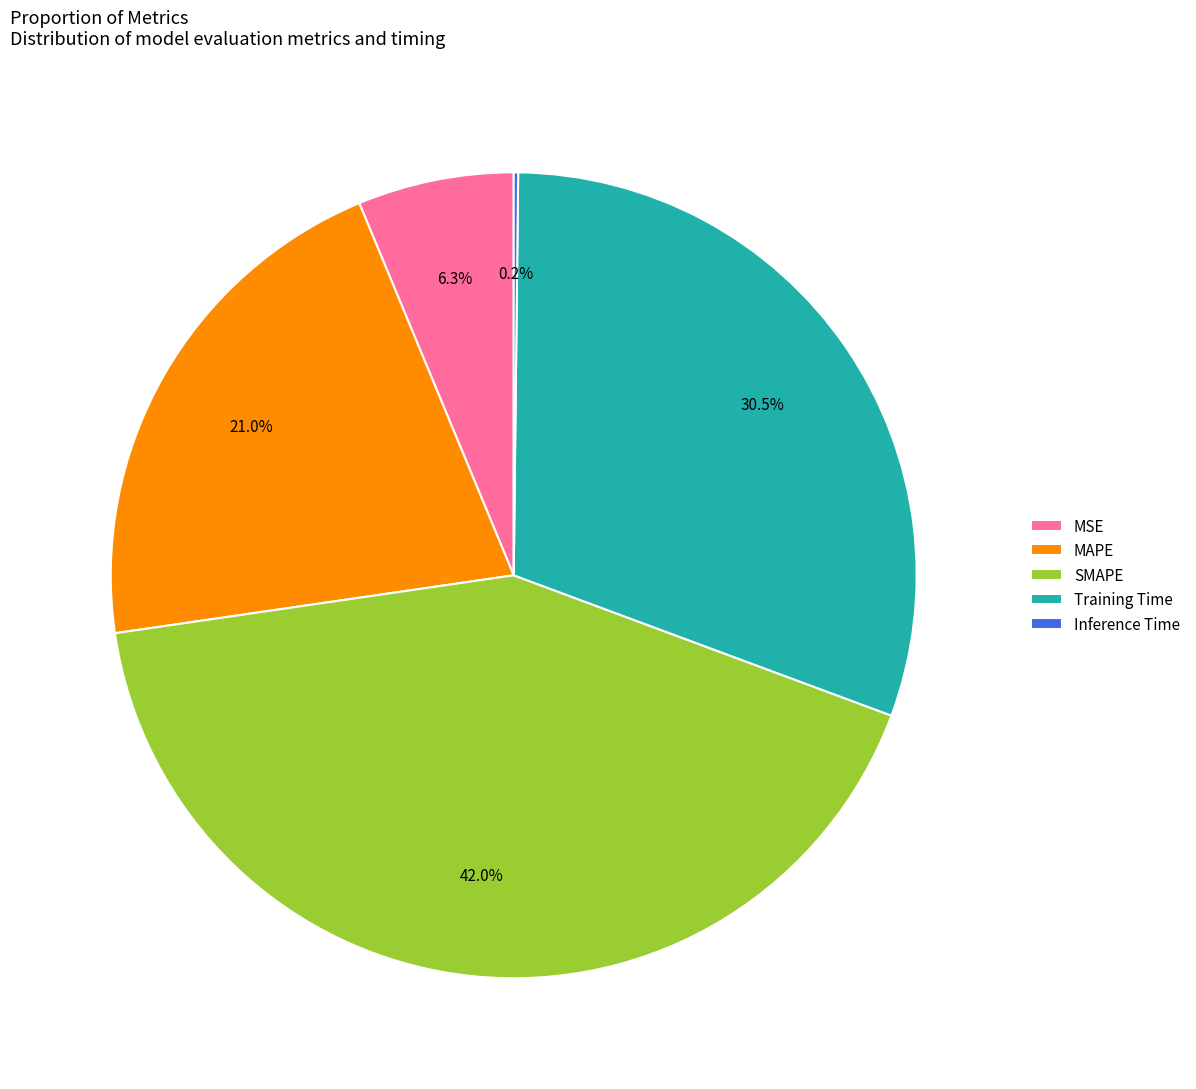

Which has a higher value, MAPE or SMAPE?

SMAPE